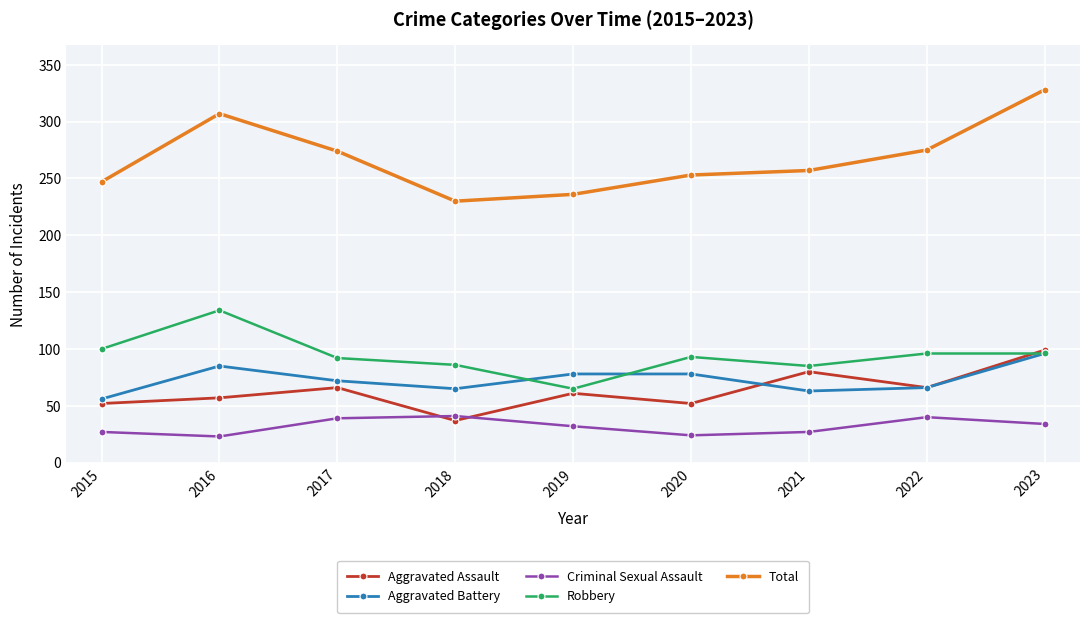

At which category is the sum across all series the highest?

2023